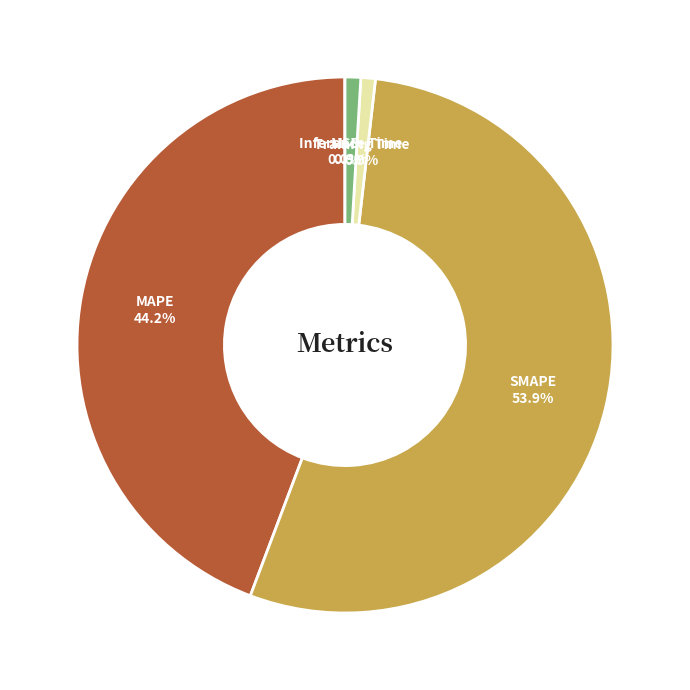

True or false: Training Time accounts for 1% of the total.

True